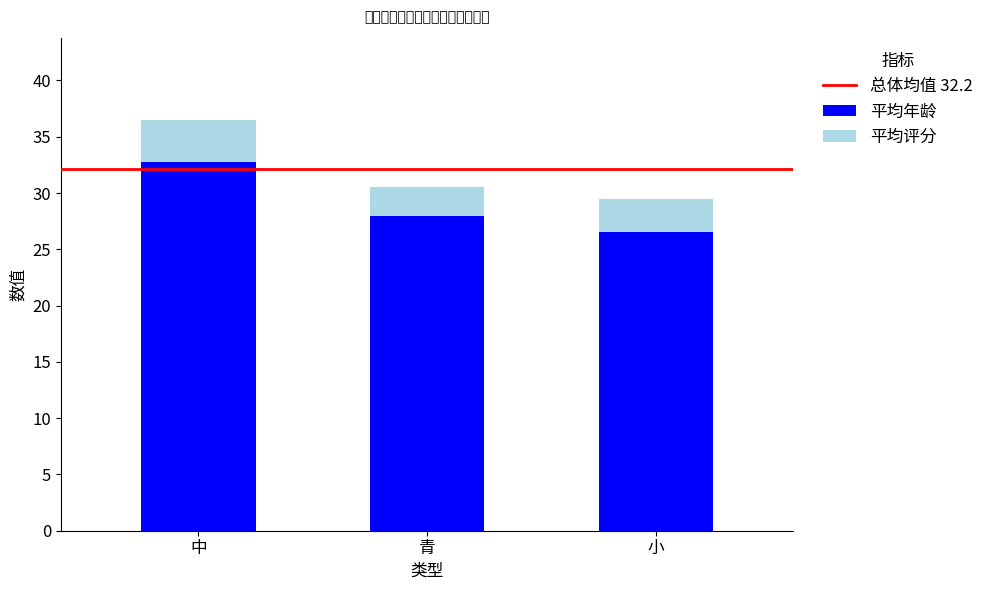

What is the average value of the 平均年龄 series?

29.1